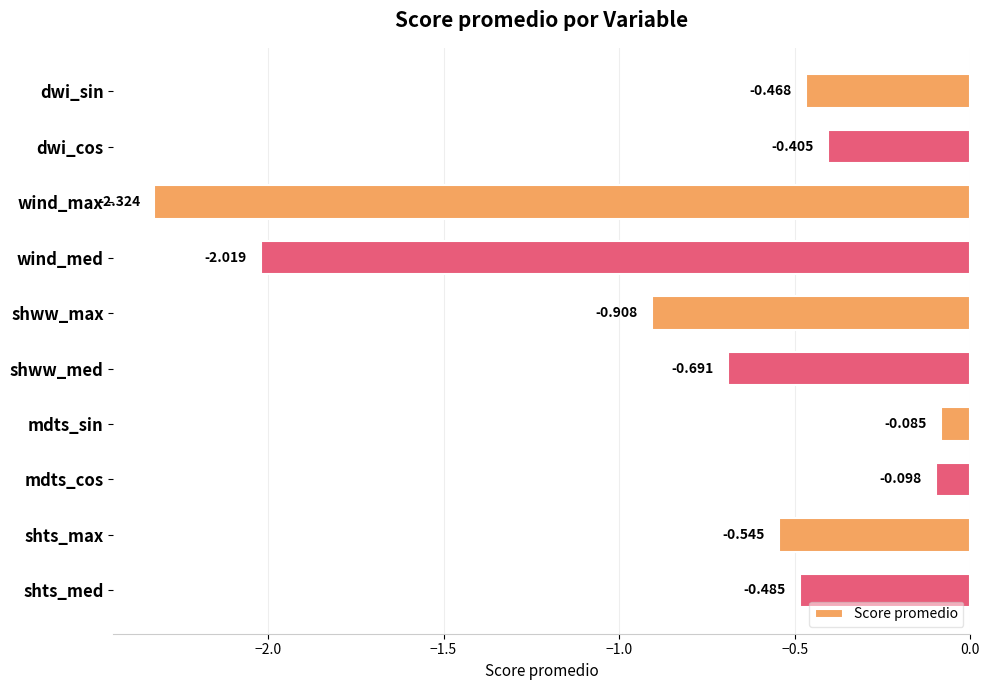

Rank the categories by value from lowest to highest.

wind_max, wind_med, shww_max, shww_med, shts_max, shts_med, dwi_sin, dwi_cos, mdts_cos, mdts_sin